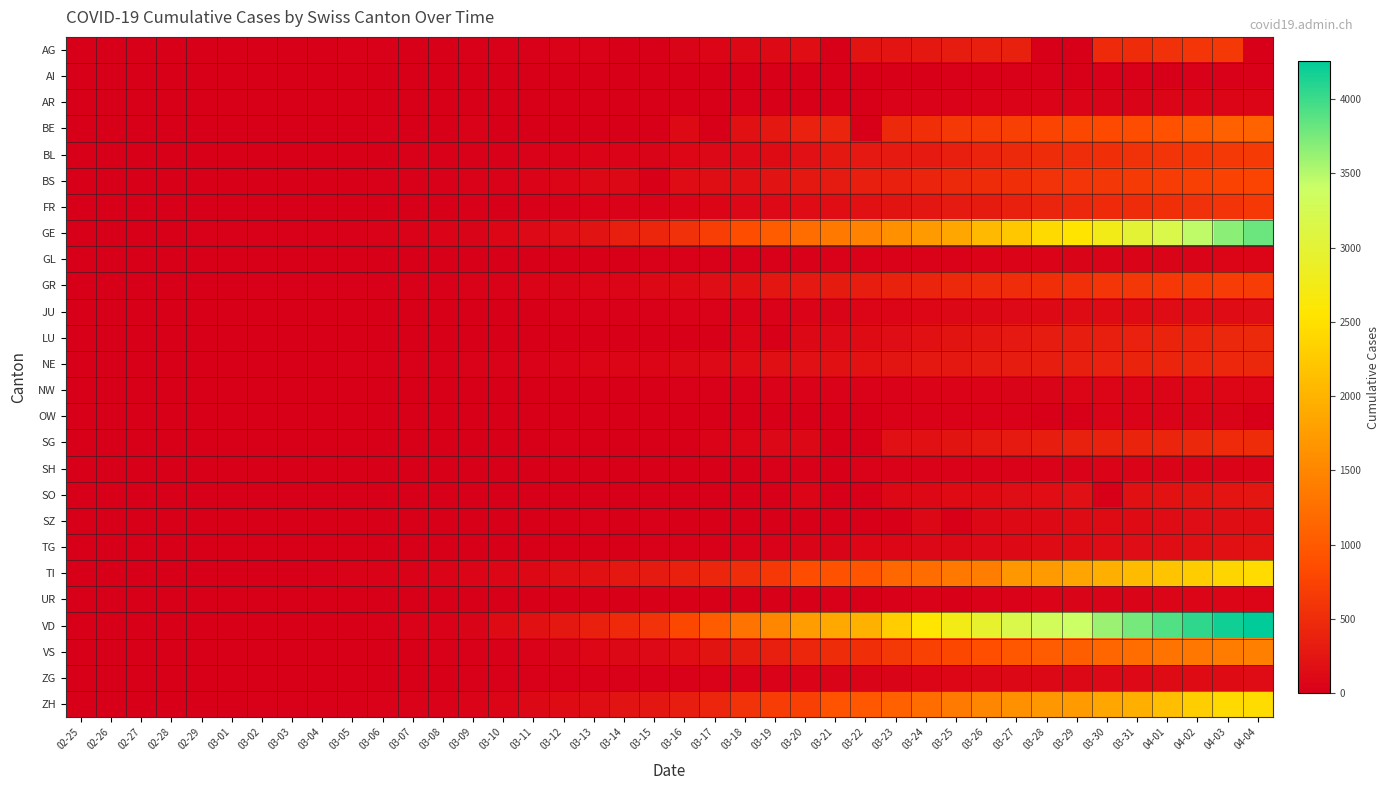

At how many categories does at least one series exceed 580?

20